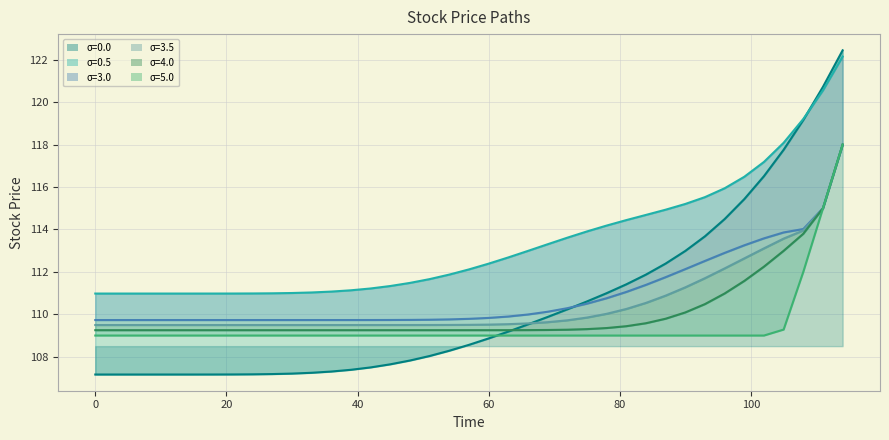

Which series has the largest total across all categories?

0.5